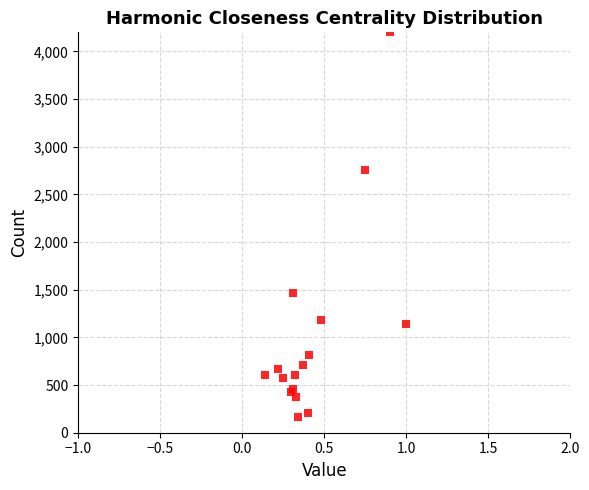

What Y value in the scatter plot is closest to 2184?

2755.6